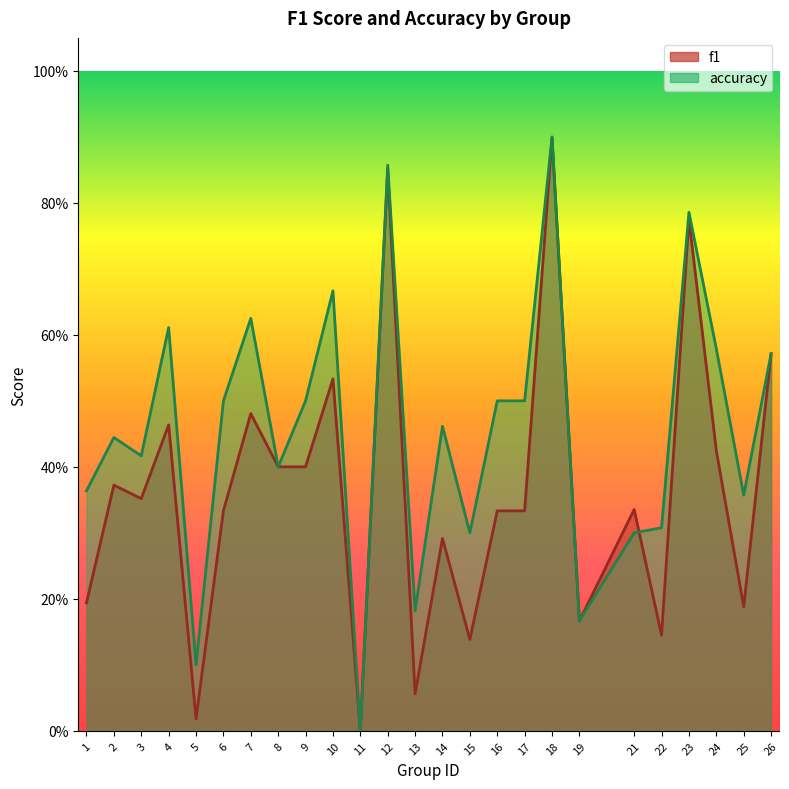

Where is accuracy nearest to the value 0?

11